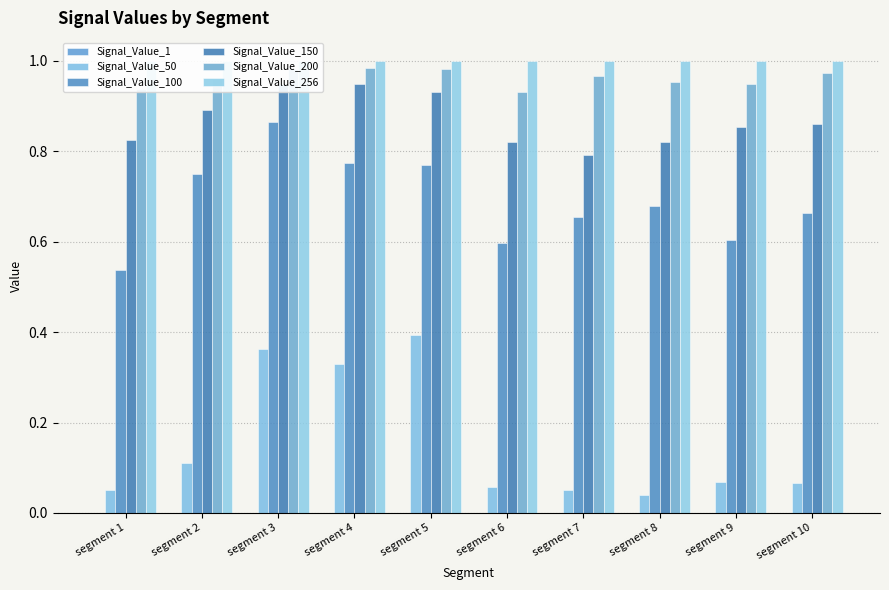

The value of Signal_Value_50 at segment 2 is 0.2. True or false?

False